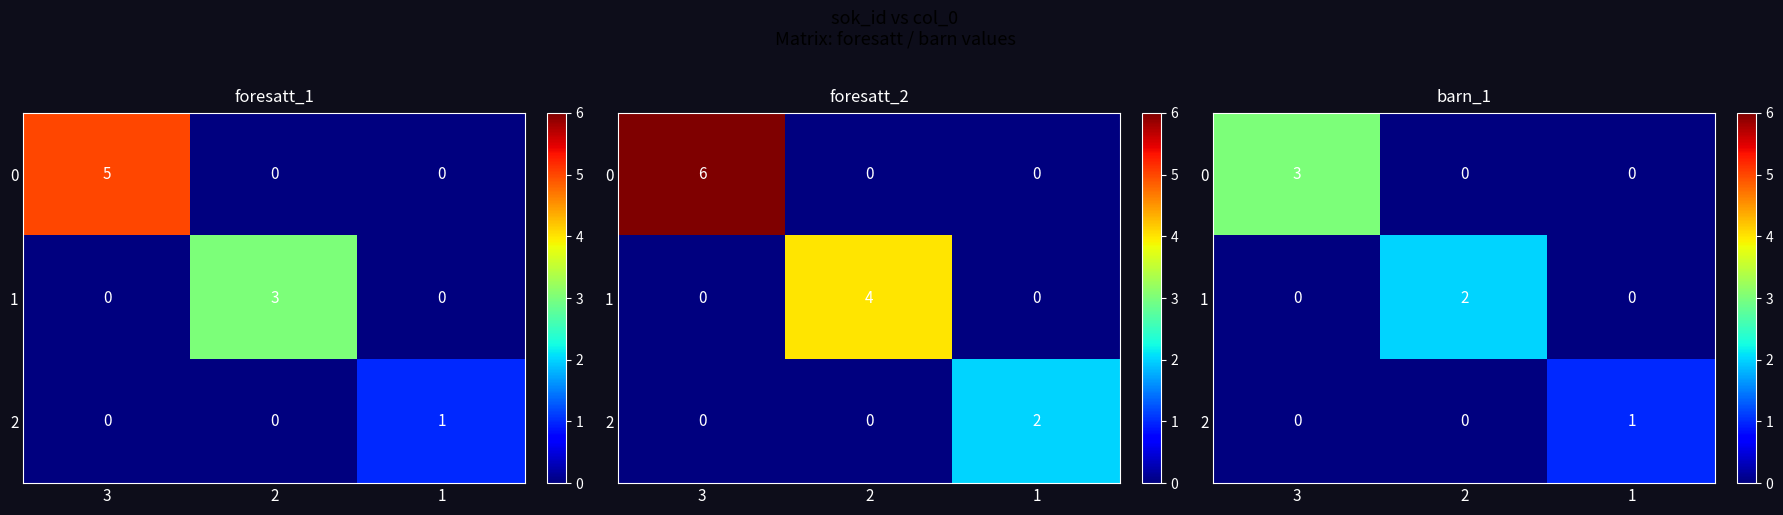

Count the number of categories in the chart.

3